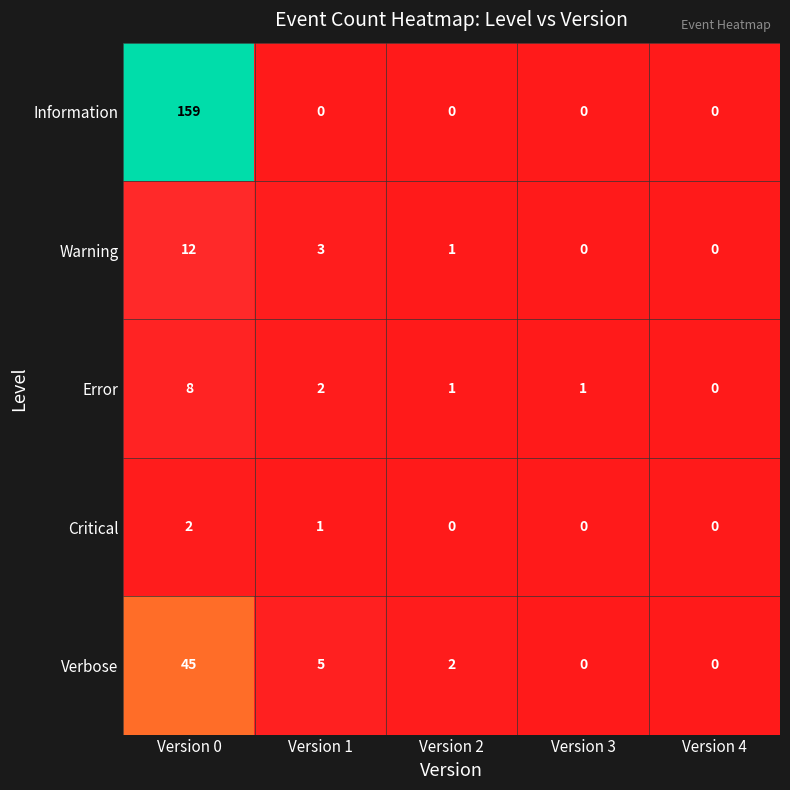

How many distinct data groups are displayed?

5